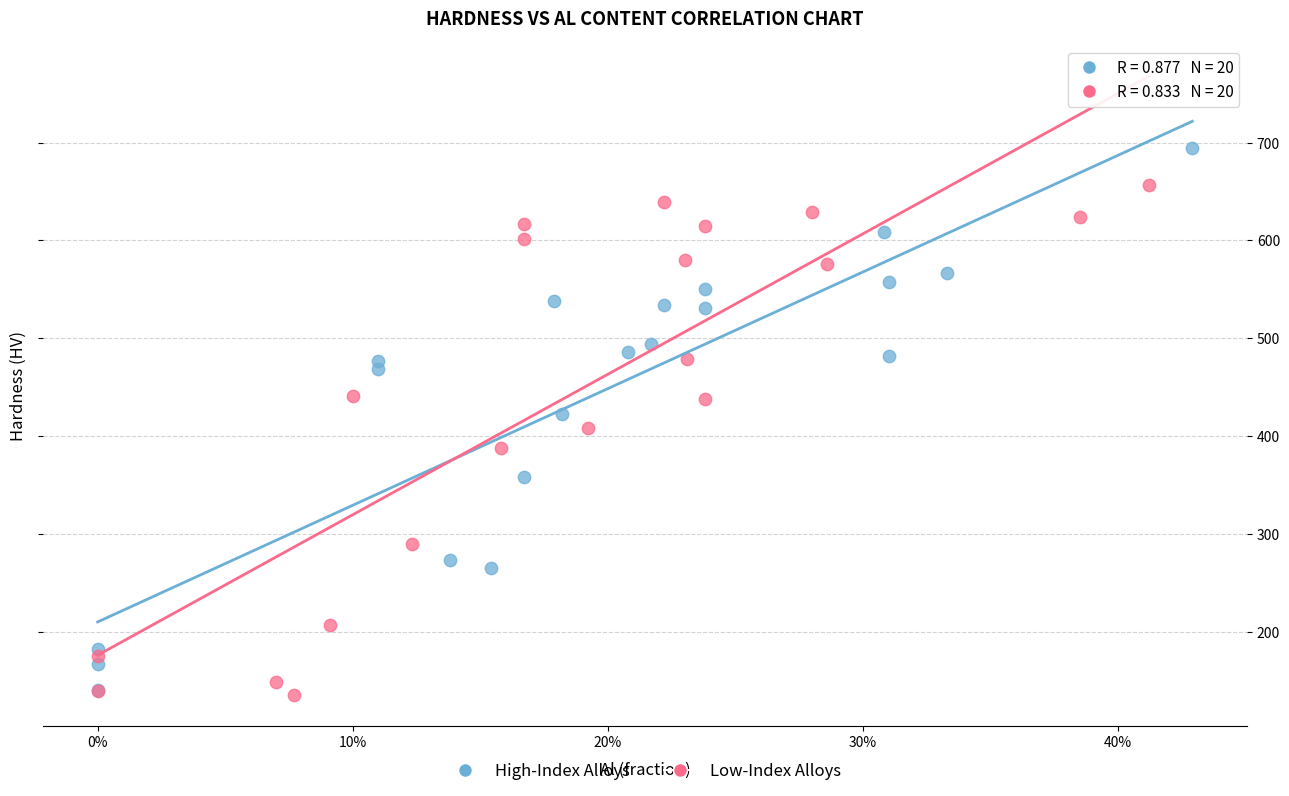

Which series contains the highest Y value?

High-Index Alloys